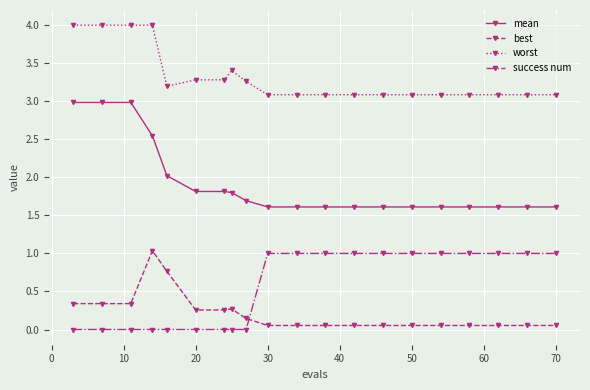

What is the maximum value for success num?

1.0